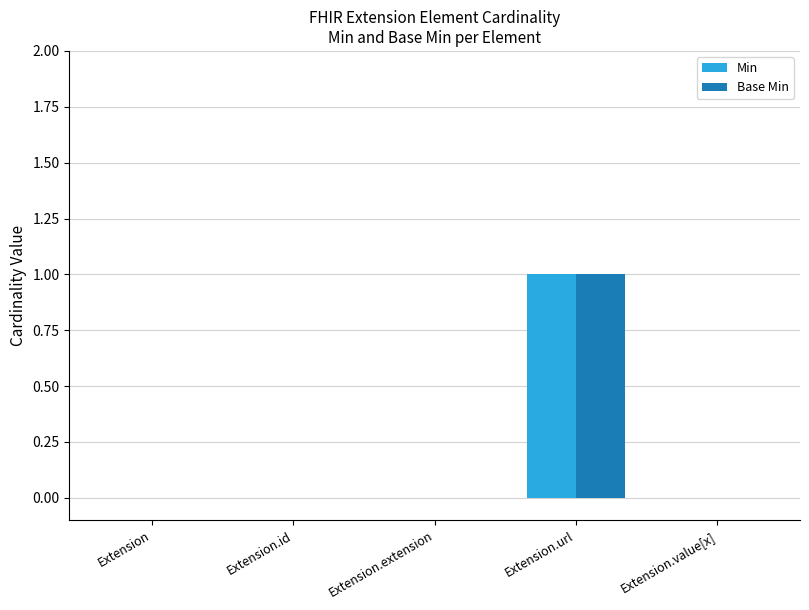

At which category is the sum across all series the highest?

Extension.url